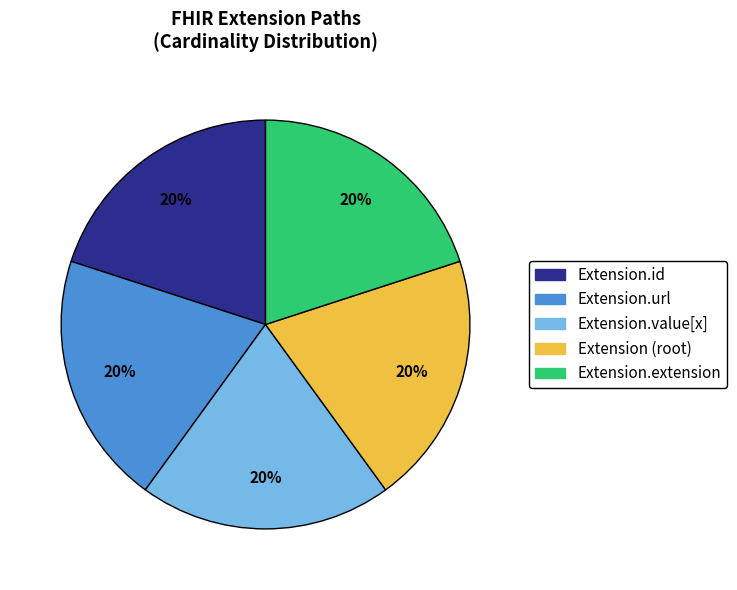

Is there any slice that represents more than half of the pie?

No